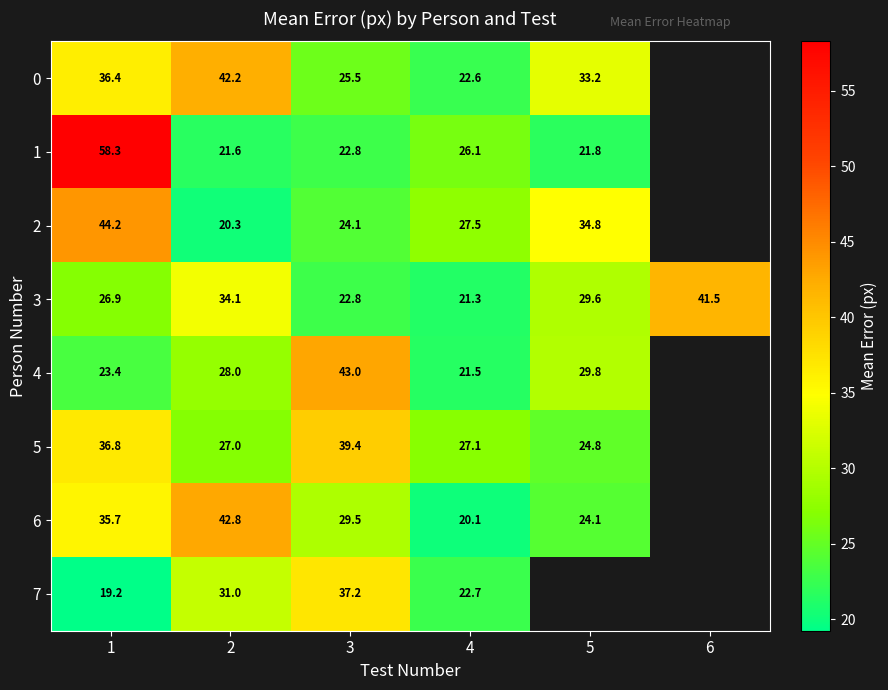

Which has a higher value, 5 or 4?

5